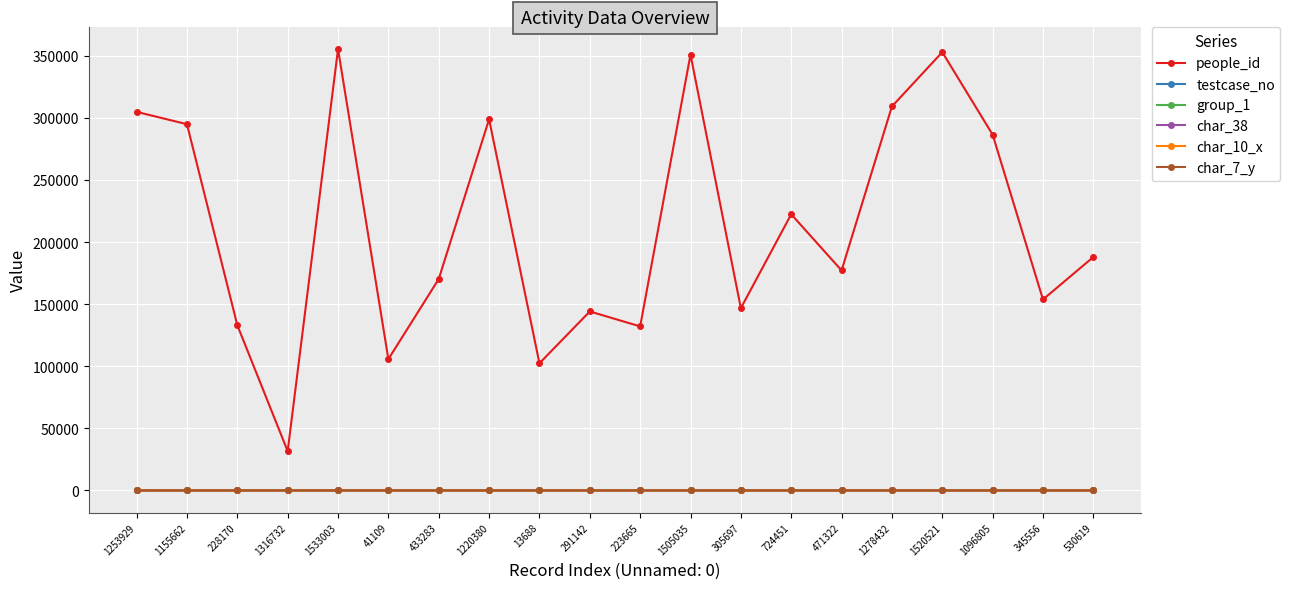

Which series has the largest range (max minus min)?

people_id